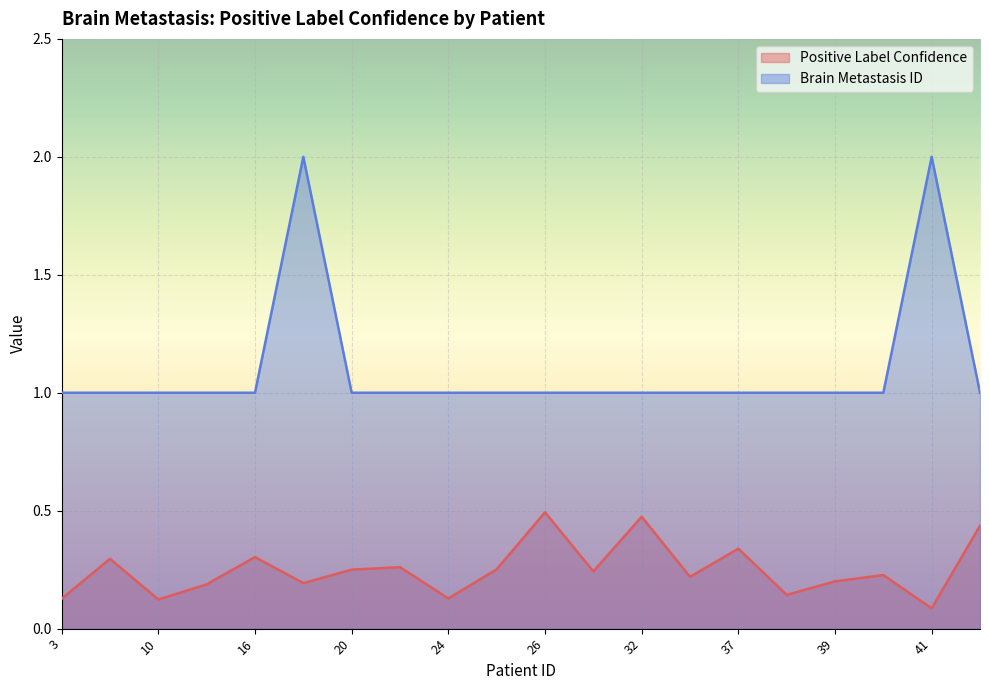

What is the difference between the highest and lowest values at 29?

0.8